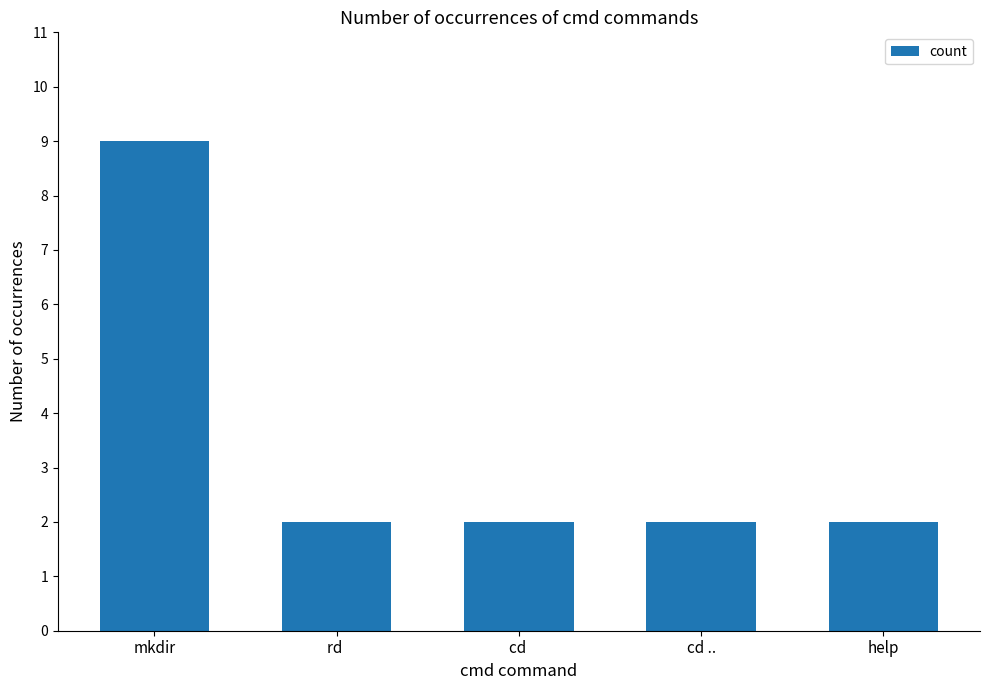

What is the average value?

3